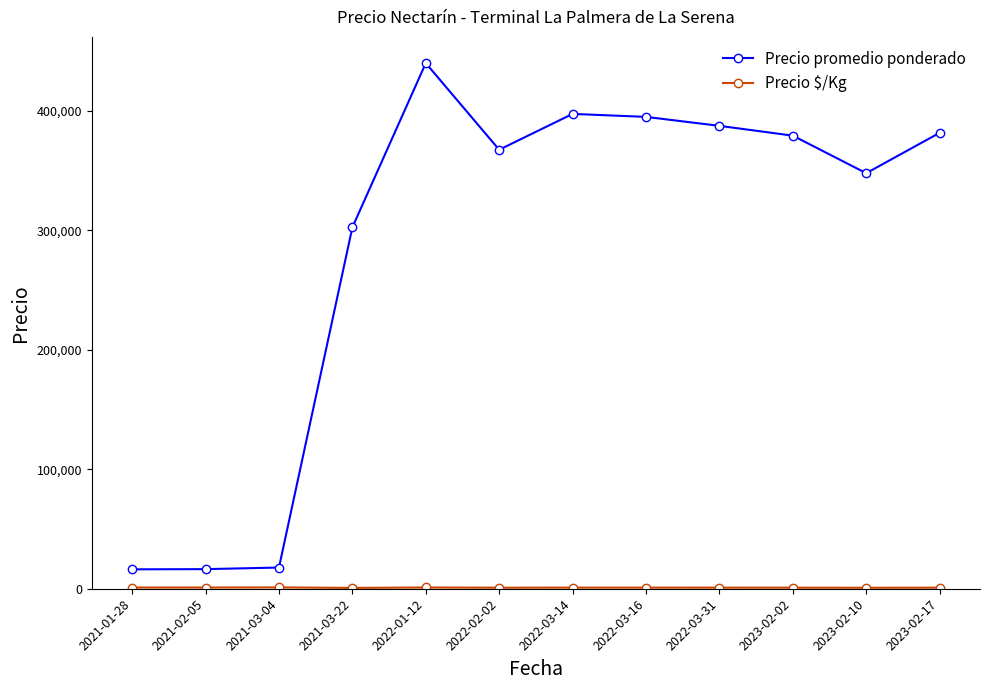

What is the label of the 9th point from the right?

2021-03-22